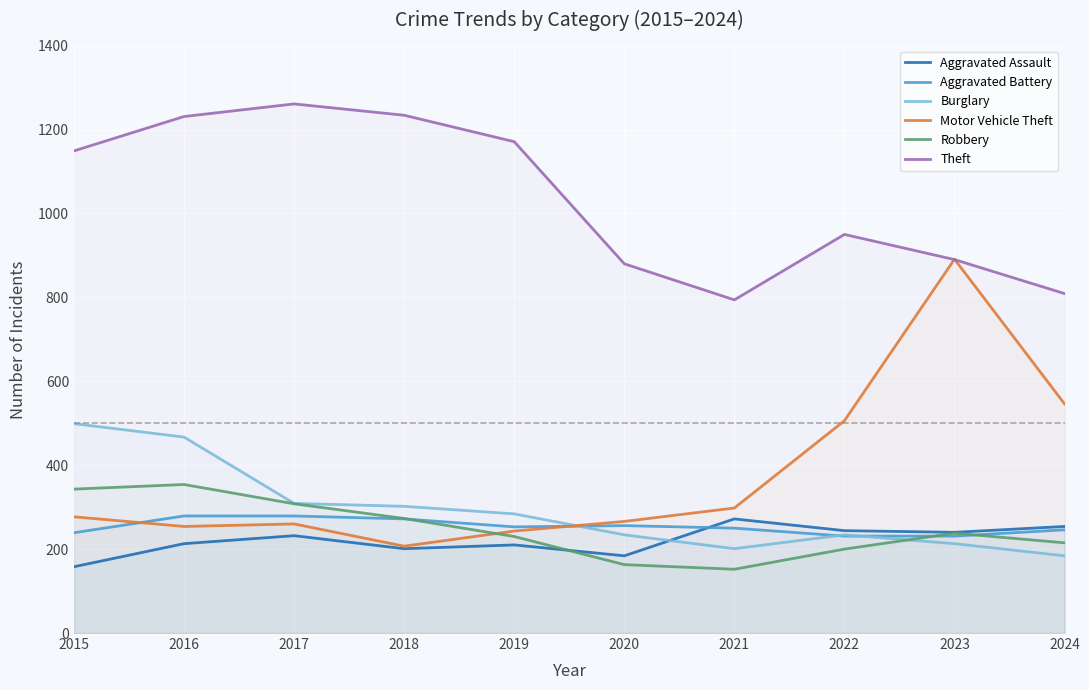

True or false: Motor Vehicle Theft has a value of 537 at 2023.

False